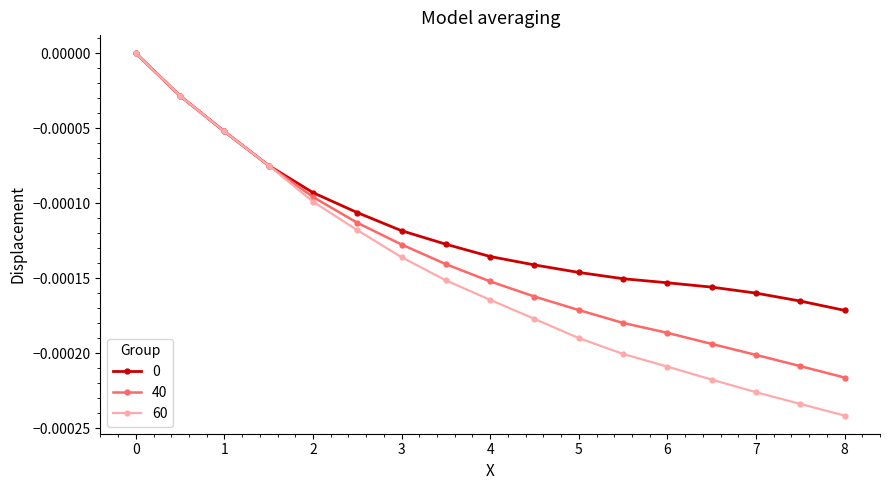

Which series has the widest spread of values?

60